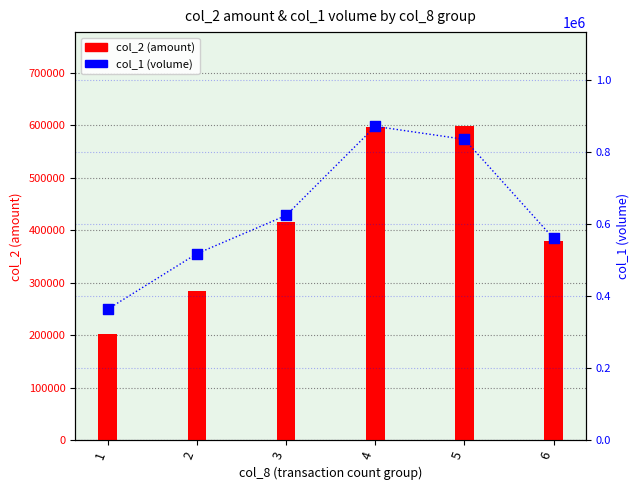

Which series has the largest total across all categories?

col_1 (volume)